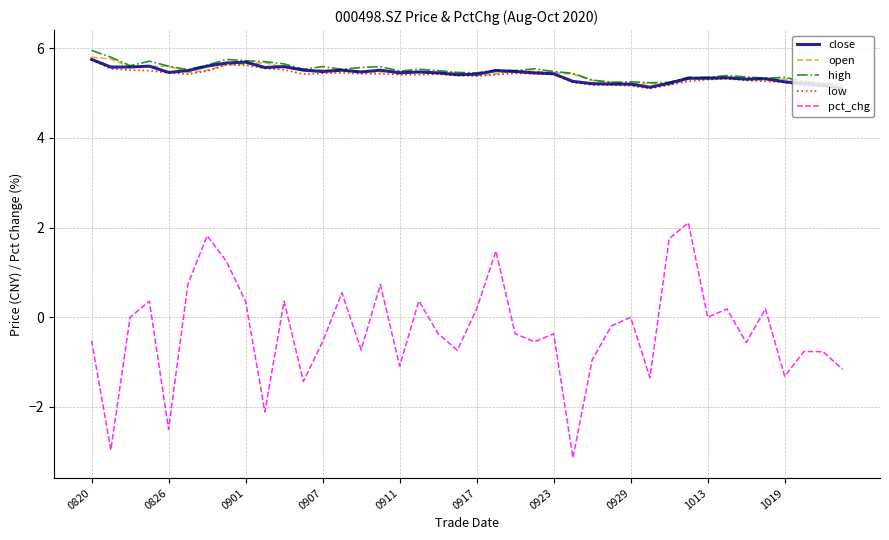

Which series has the largest range (max minus min)?

pct_chg